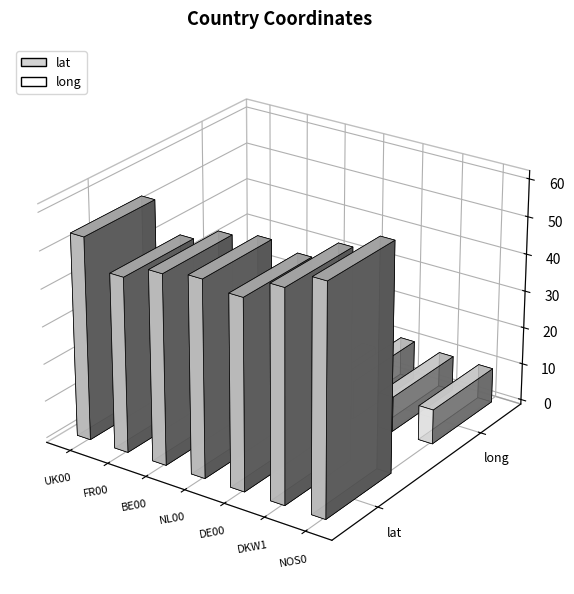

How many values in the lat series are below 52?

3